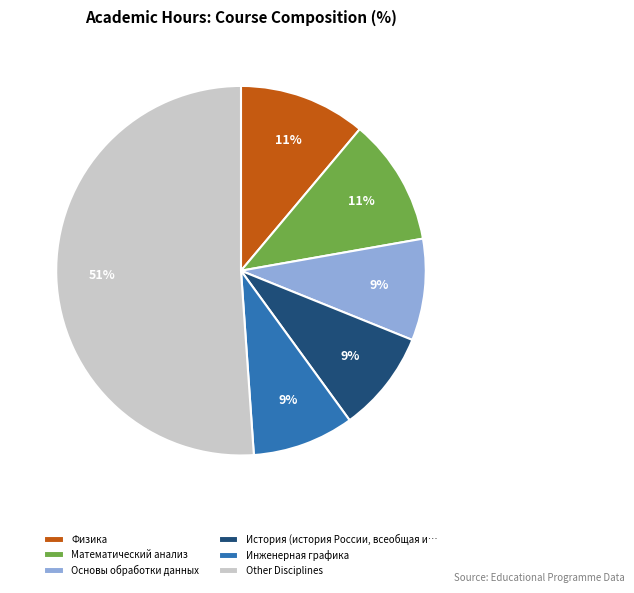

The Инженерная графика slice represents 20% of the pie. True or false?

False